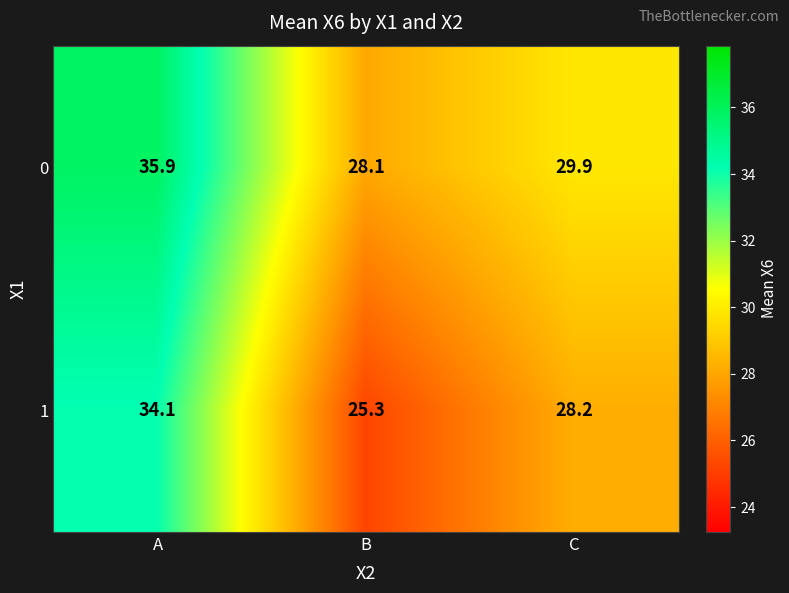

Rank the series at B from lowest to highest value.

1, 0